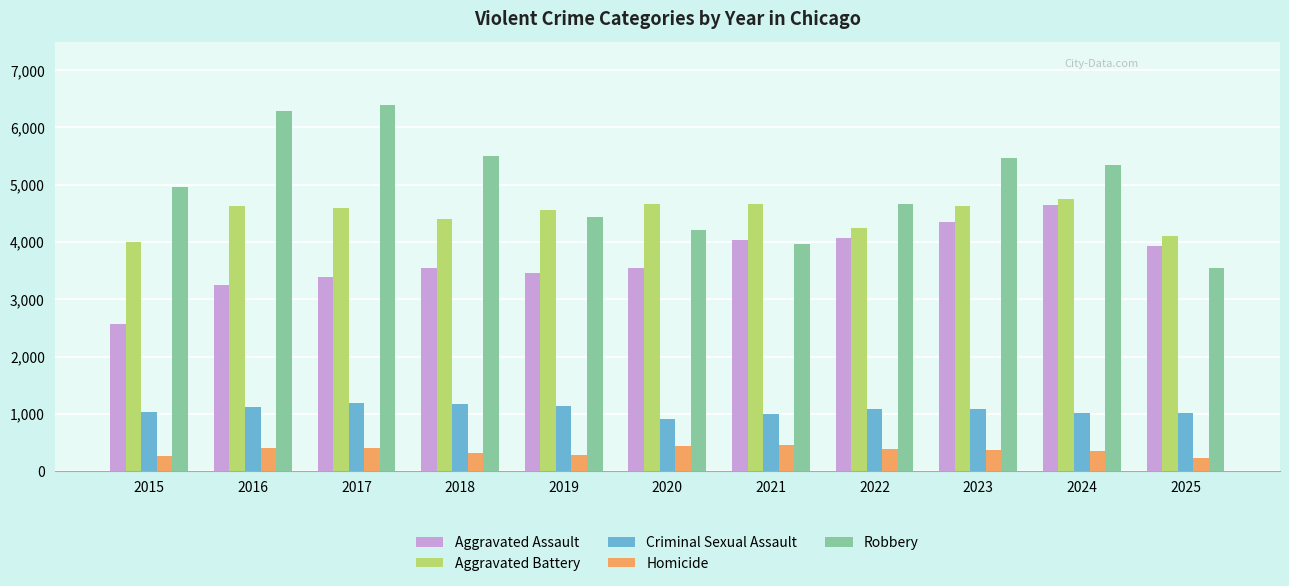

Which category has the highest value in the Aggravated Assault series?

2024